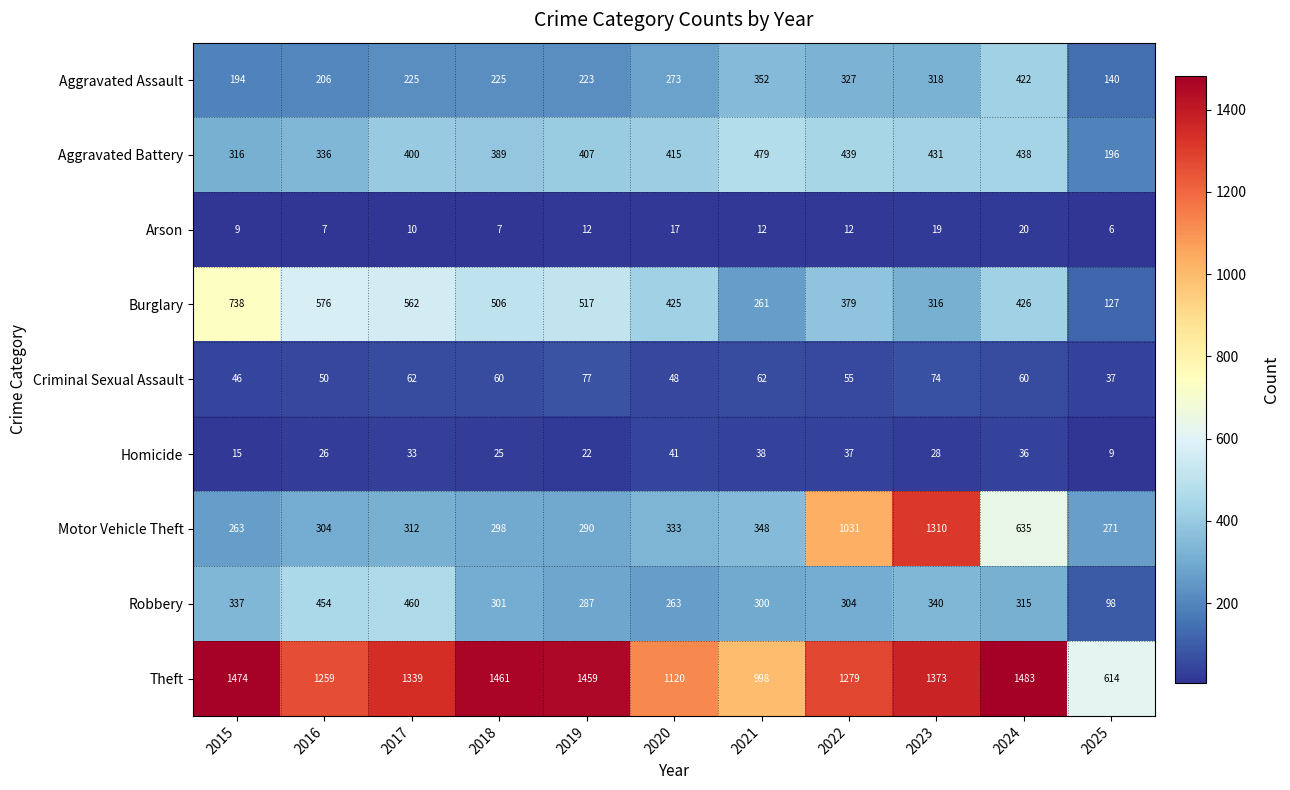

The Theft series shows 1652 at 2021. True or false?

False